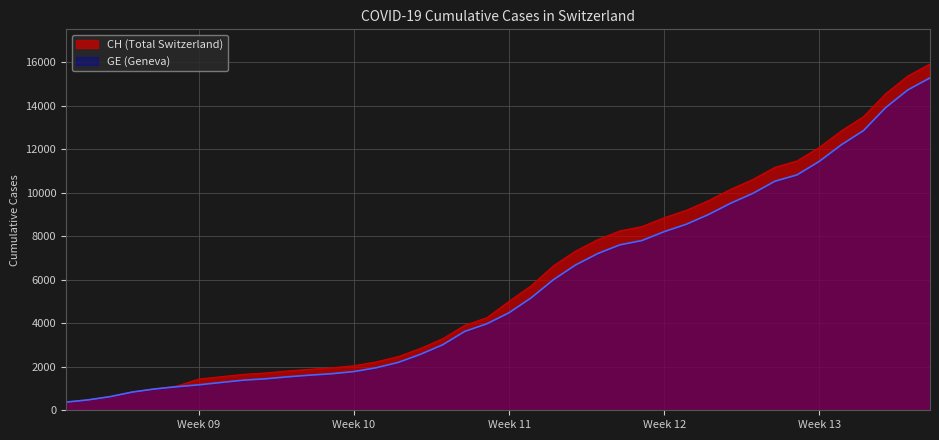

True or false: CH and GE intersect in this chart.

False